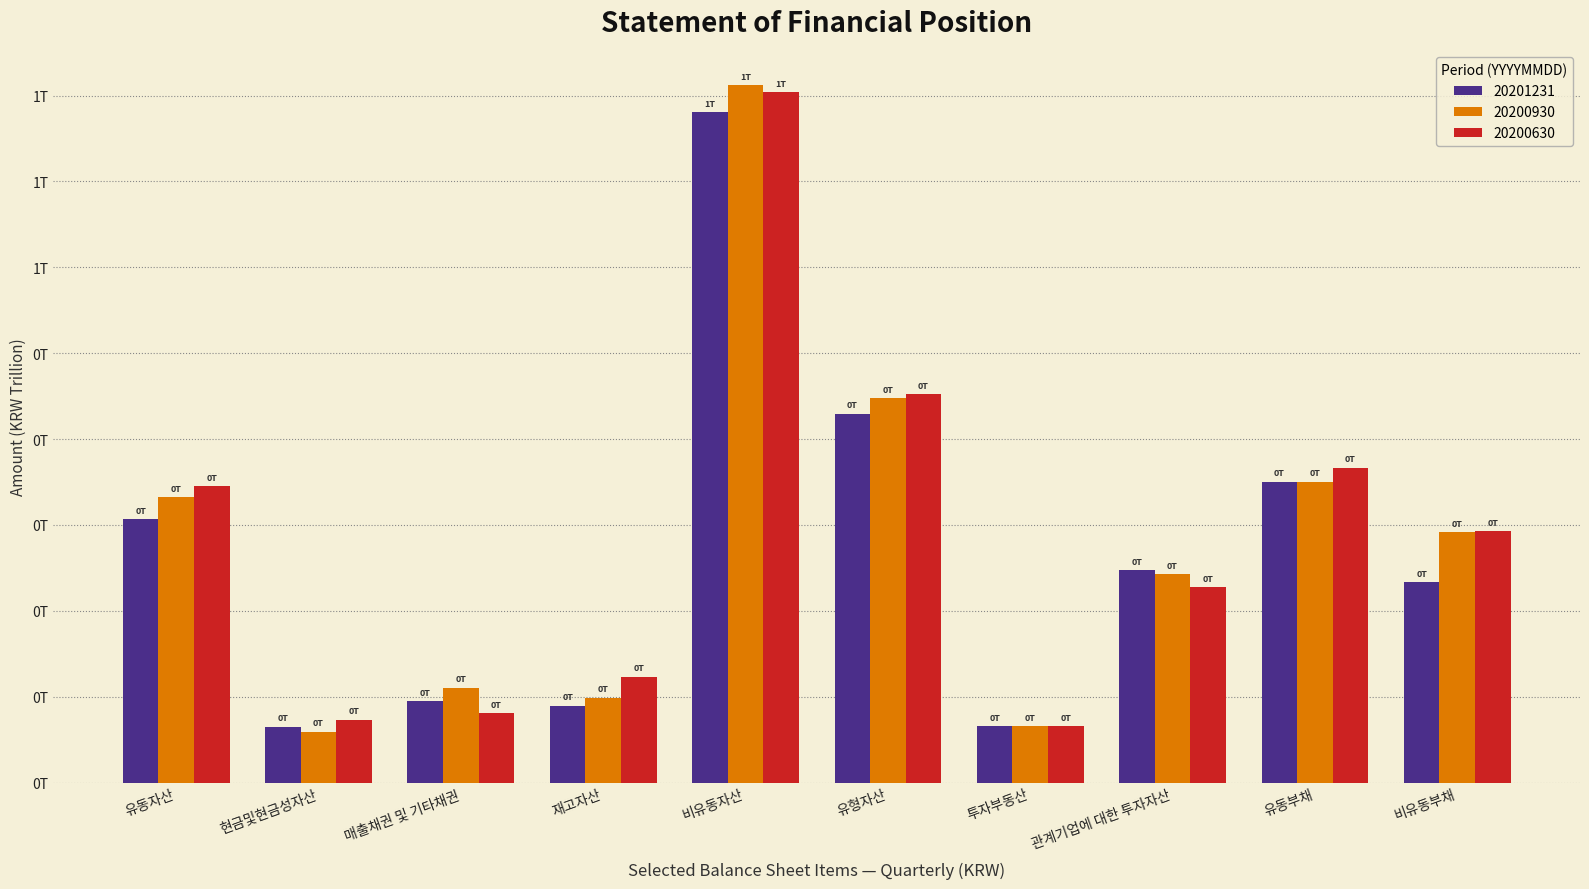

Read the 20200630 value at 비유동자산.

0.8